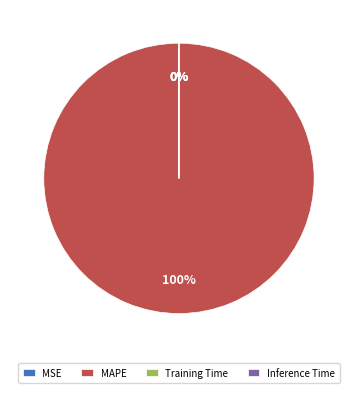

Is it true that MSE is 14% of the pie?

False